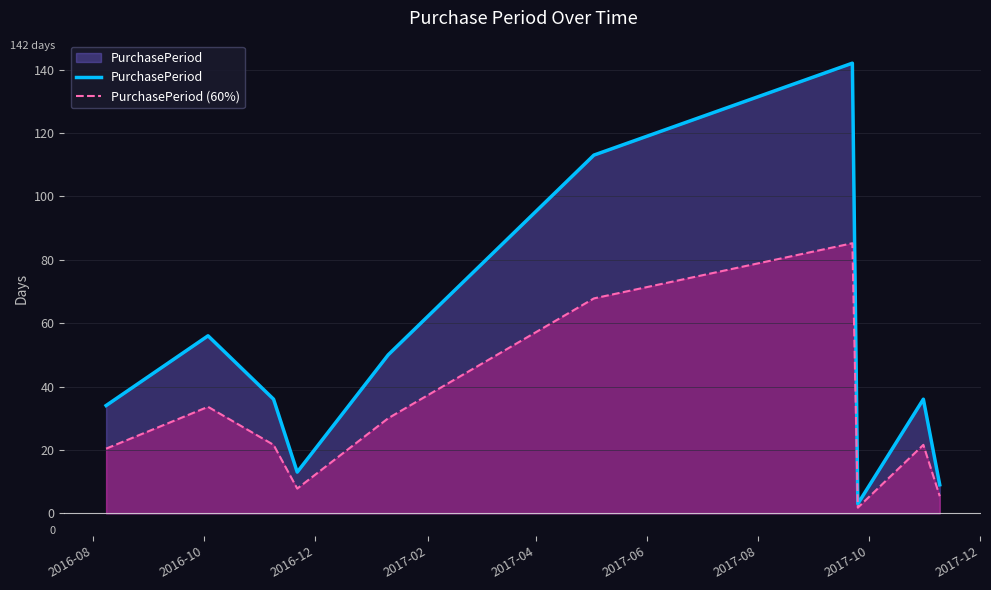

Rank the series by their average value, from highest to lowest.

PurchasePeriod, PurchasePeriod (60%)